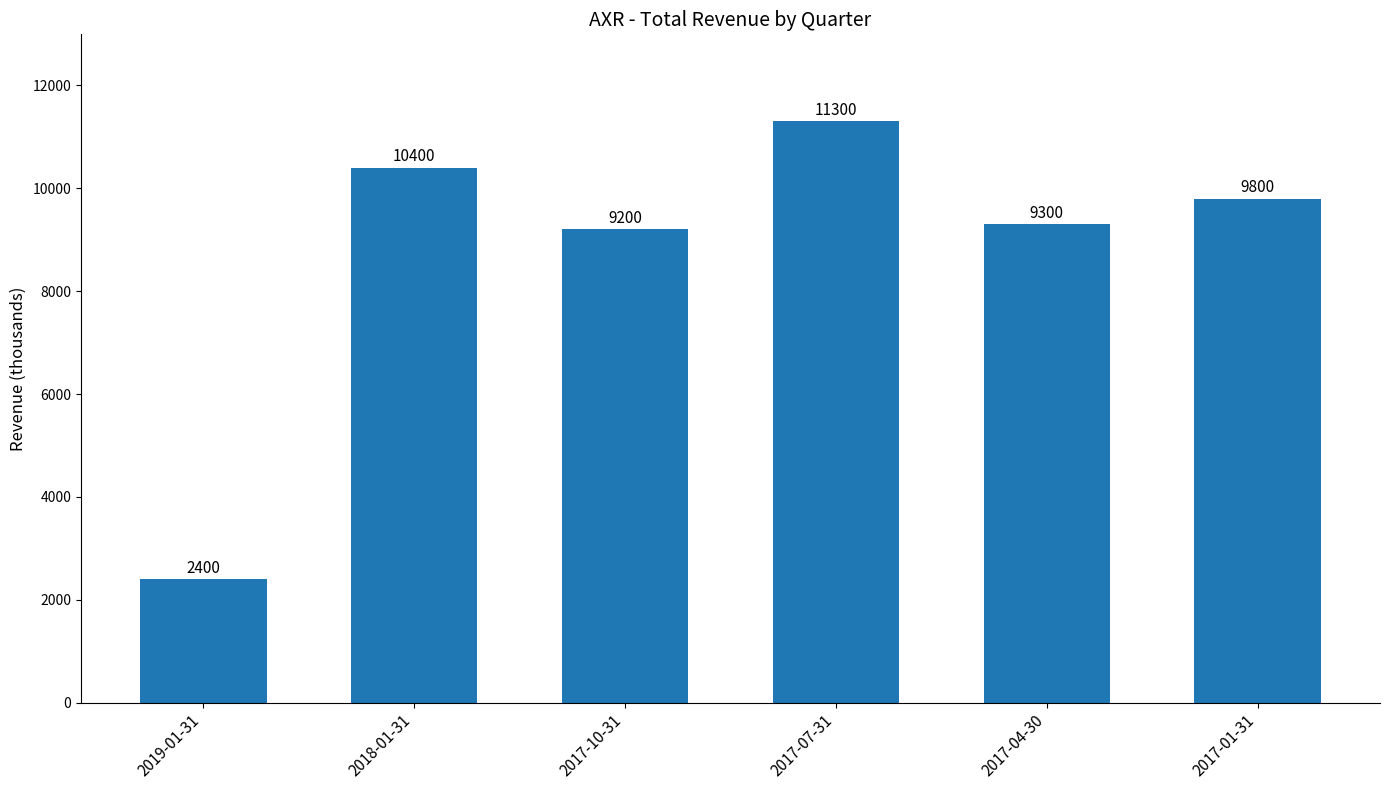

How many data points are less than 9800?

3